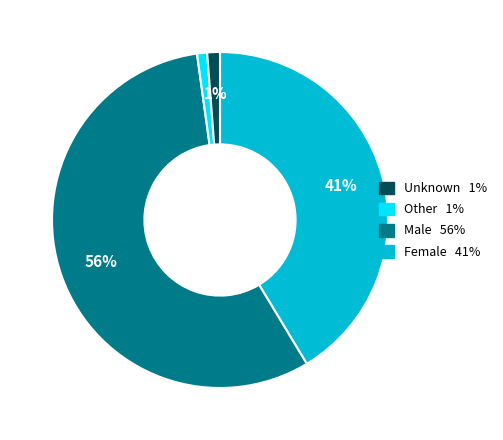

To the nearest percent, what is the average slice percentage?

25%